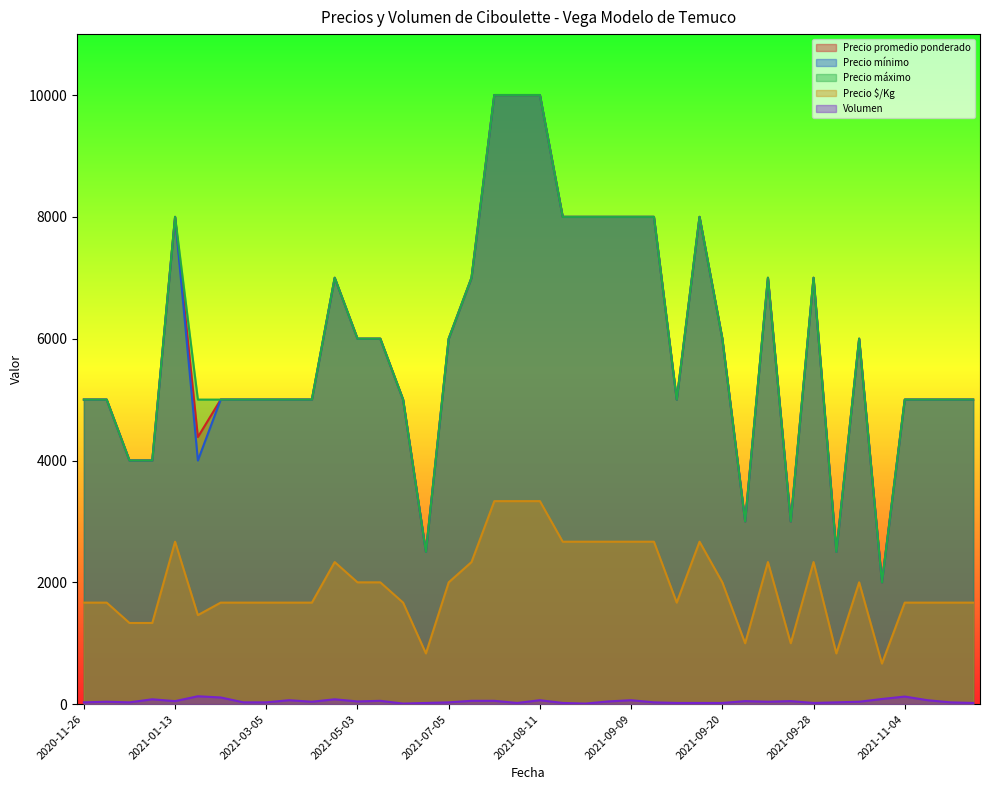

What is the highest value of the Precio $/Kg series?

3333